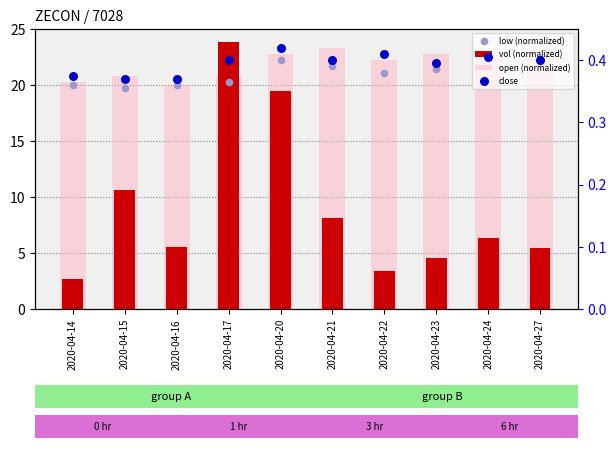

Which series has the largest total across all categories?

open (normalized)